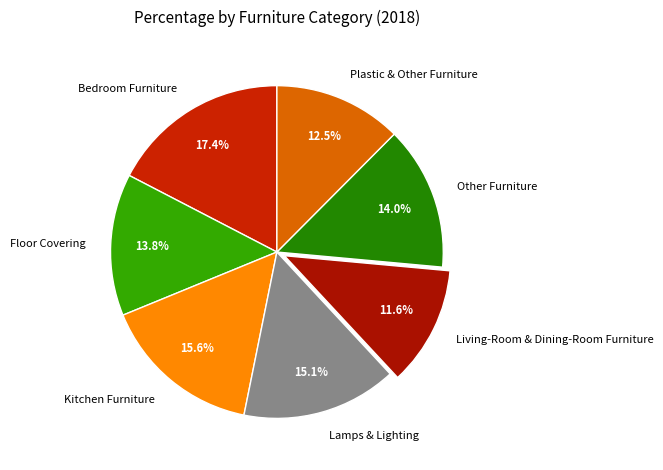

Count the number of slices in the pie.

7